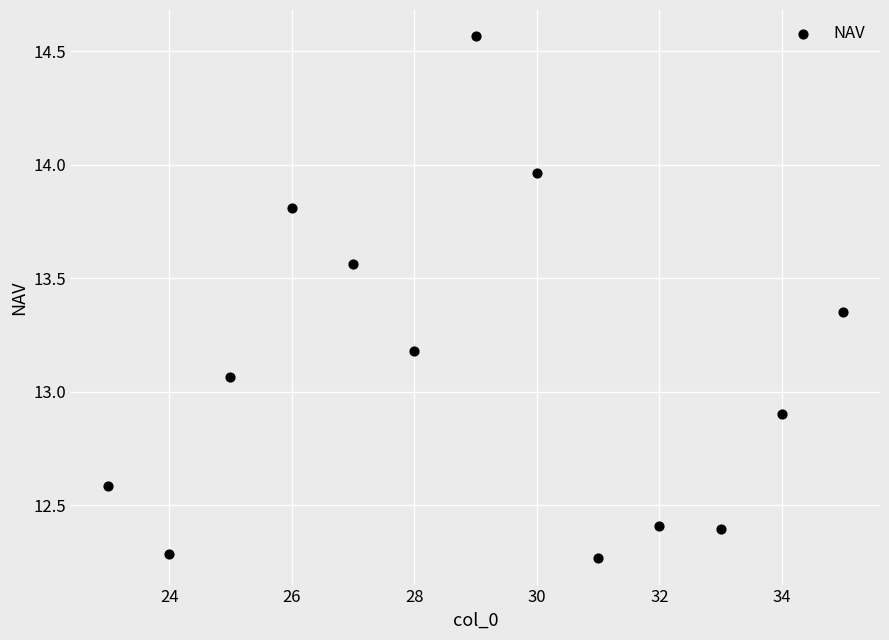

What is the range of Y values (max minus min)?

2.3